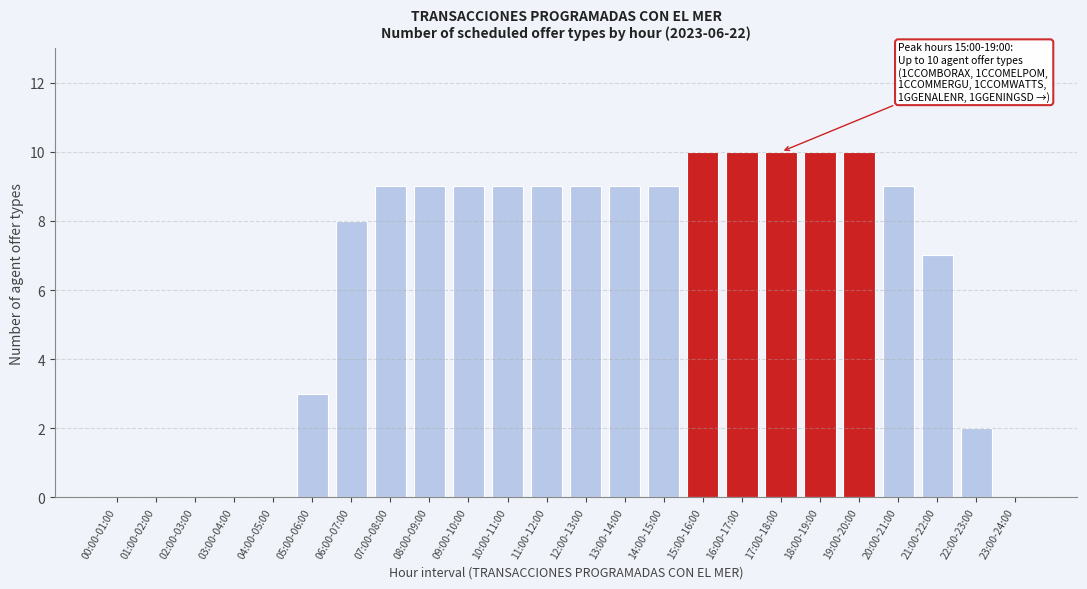

Reading left to right, what are all the values shown in this chart?

00:00-01:00=0	01:00-02:00=0	02:00-03:00=0	03:00-04:00=0	04:00-05:00=0	05:00-06:00=3	06:00-07:00=8	07:00-08:00=9	08:00-09:00=9	09:00-10:00=9	10:00-11:00=9	11:00-12:00=9	12:00-13:00=9	13:00-14:00=9	14:00-15:00=9	15:00-16:00=10	16:00-17:00=10	17:00-18:00=10	18:00-19:00=10	19:00-20:00=10	20:00-21:00=9	21:00-22:00=7	22:00-23:00=2	23:00-24:00=0